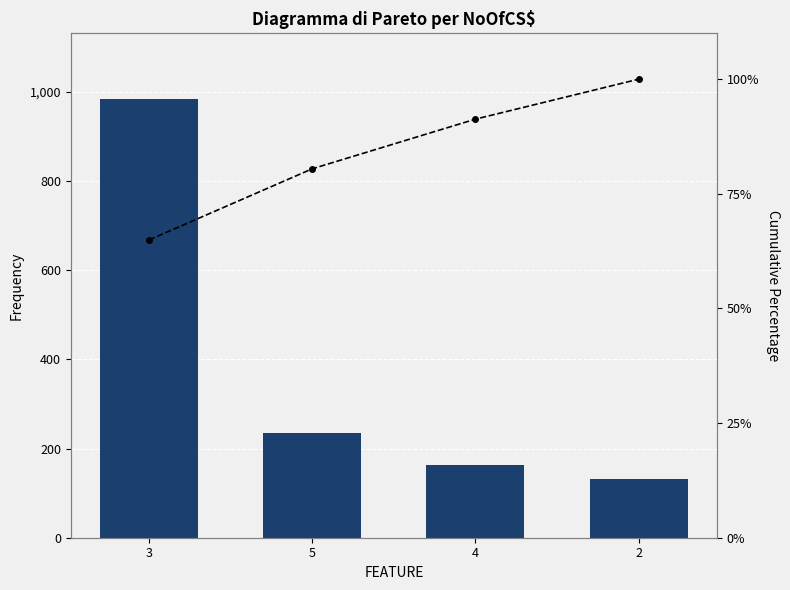

Reading left to right, transcribe all the data shown in this chart.

SPC_SPACE: 3=984.0	5=235.0	4=164.0	2=132.0
Cumulative %: 3=65.0	5=80.5	4=91.3	2=100.0